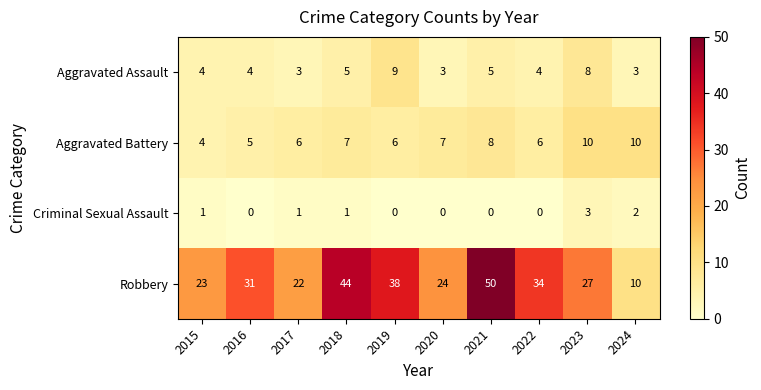

What is the difference between the maximum and second lowest values in the Aggravated Assault series?

6